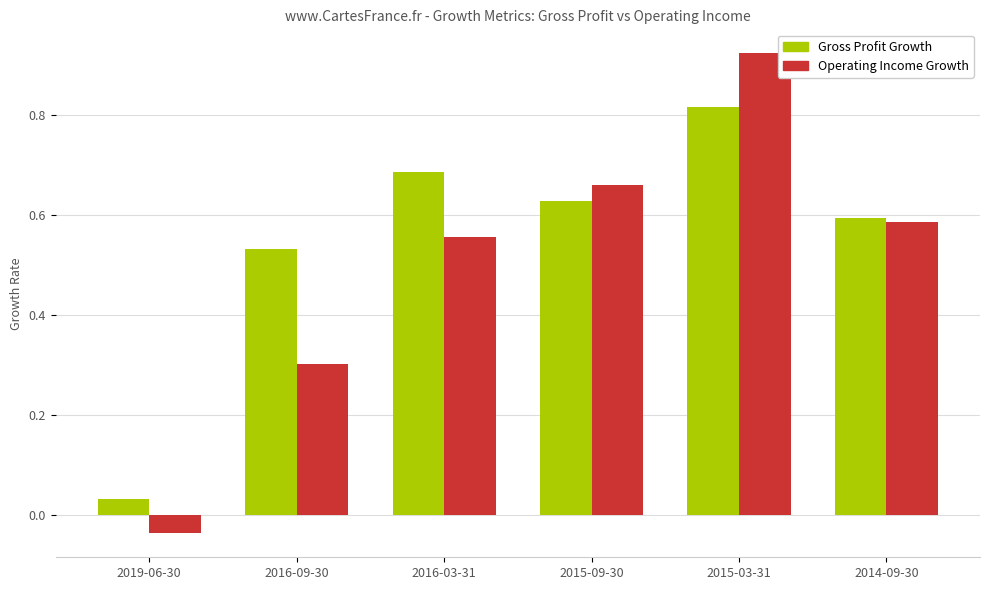

How many bars are there in each group?

2